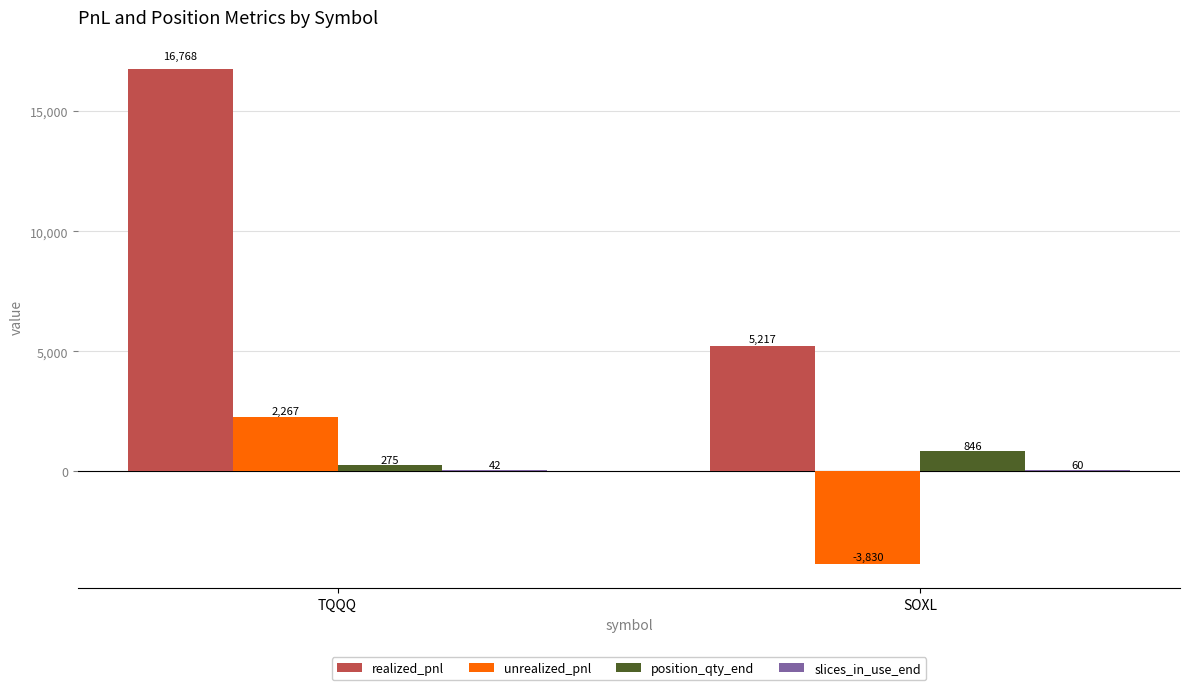

The value of realized_pnl at SOXL is 5217.2. True or false?

True